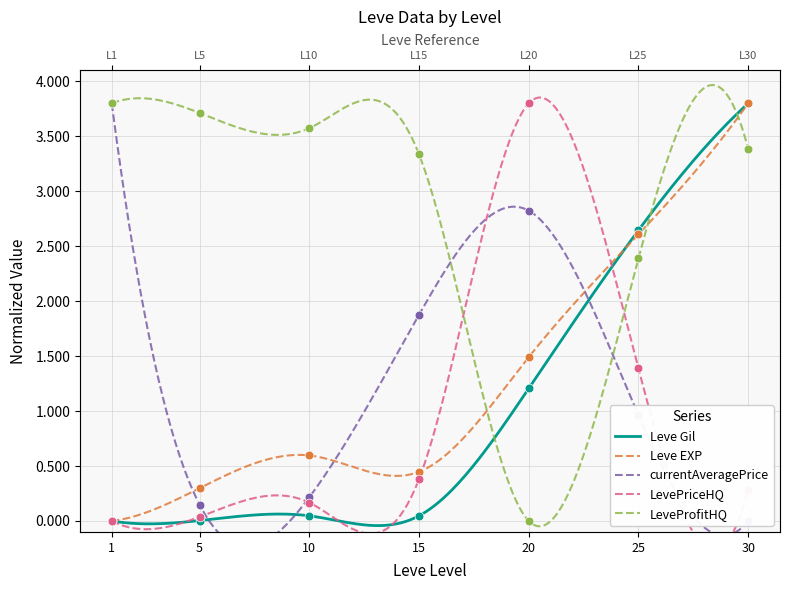

What are all the series names shown in the legend?

Leve Gil, Leve EXP, currentAveragePrice, LevePriceHQ, LeveProfitHQ